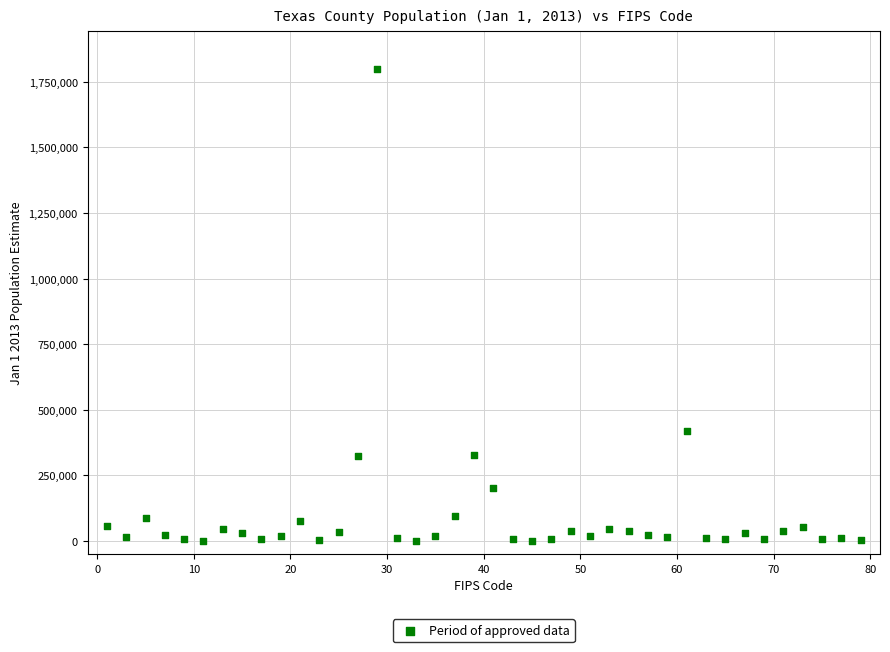

What Y value in the scatter plot is closest to 899804?

419119